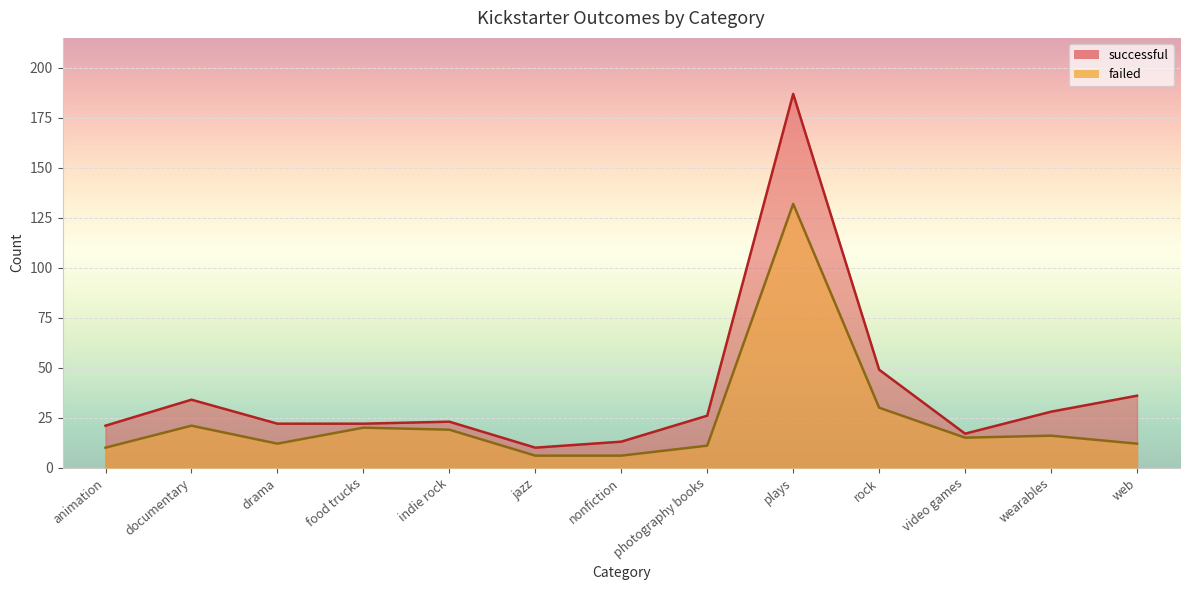

True or false: successful and failed intersect in this chart.

False